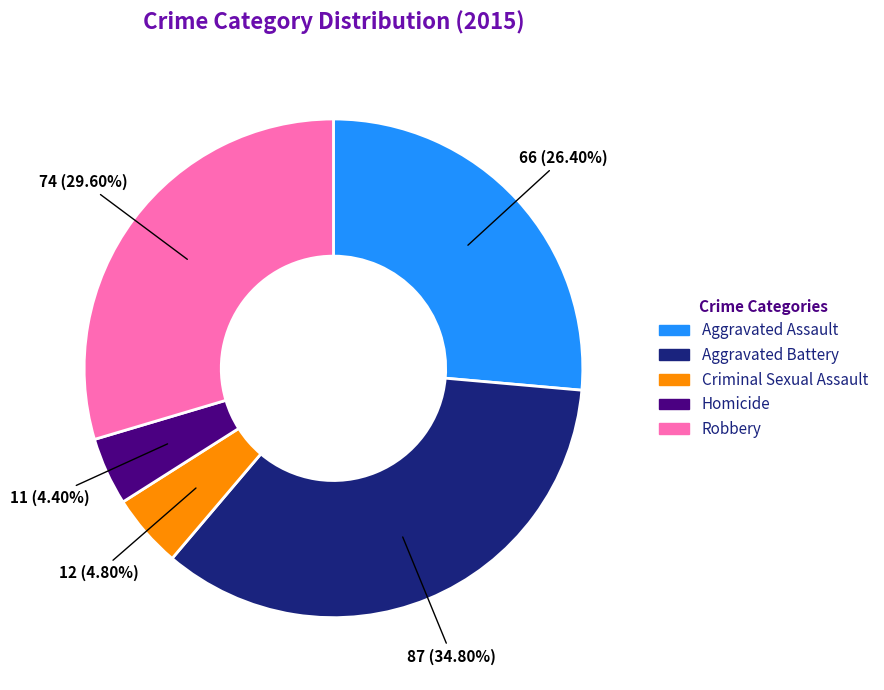

To the nearest percent, what is the difference between the Homicide and Aggravated Battery slice percentages?

30%